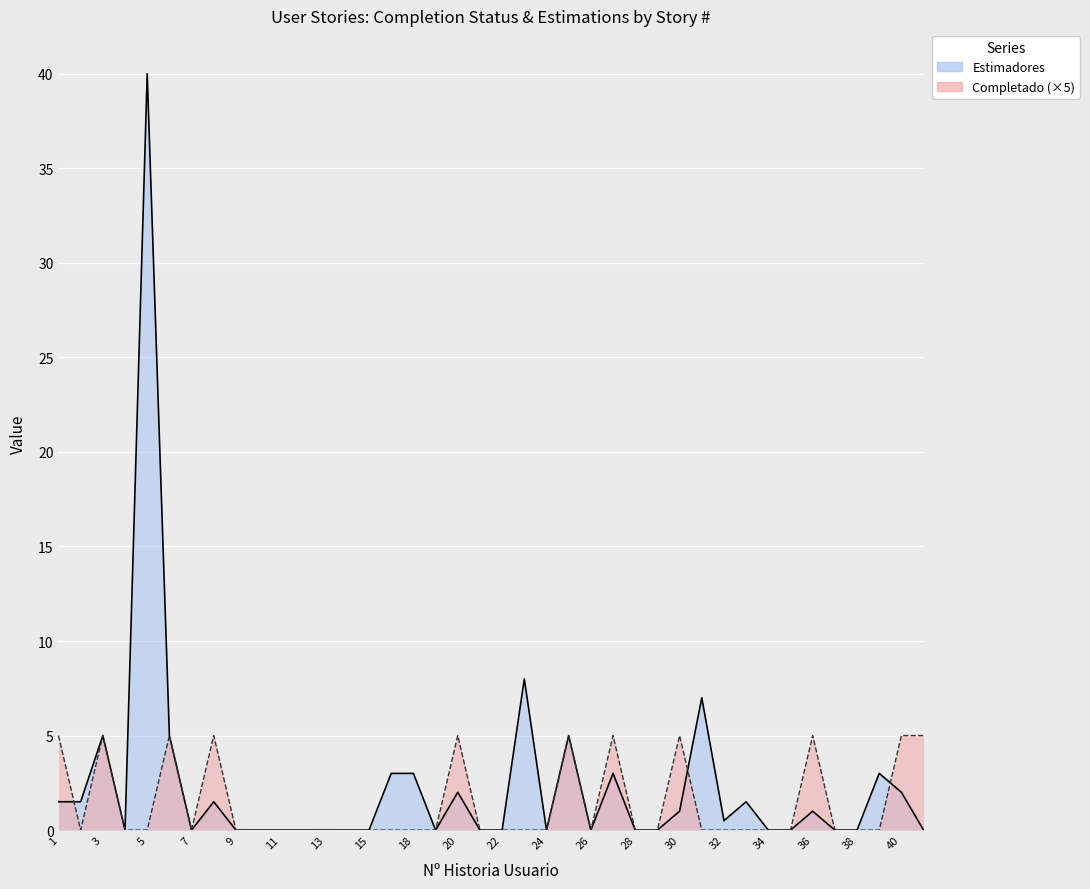

Reading left to right, what are all the values shown in this chart?

Completado: 1=5.0	2=0.0	3=5.0	4=0.0	5=0.0	6=5.0	7=0.0	8=5.0	9=0.0	10=0.0	11=0.0	12=0.0	13=0.0	14=0.0	15=0.0	17=0.0	18=0.0	19=0.0	20=5.0	21=0.0	22=0.0	23=0.0	24=0.0	25=5.0	26=0.0	27=5.0	28=0.0	29=0.0	30=5.0	31=0.0	32=0.0	33=0.0	34=0.0	35=0.0	36=5.0	37=0.0	38=0.0	39=0.0	40=5.0	41=5.0
Estimadores: 1=1.5	2=1.5	3=5.0	4=0.0	5=40.0	6=5.0	7=0.0	8=1.5	9=0.0	10=0.0	11=0.0	12=0.0	13=0.0	14=0.0	15=0.0	17=3.0	18=3.0	19=0.0	20=2.0	21=0.0	22=0.0	23=8.0	24=0.0	25=5.0	26=0.0	27=3.0	28=0.0	29=0.0	30=1.0	31=7.0	32=0.5	33=1.5	34=0.0	35=0.0	36=1.0	37=0.0	38=0.0	39=3.0	40=2.0	41=0.0